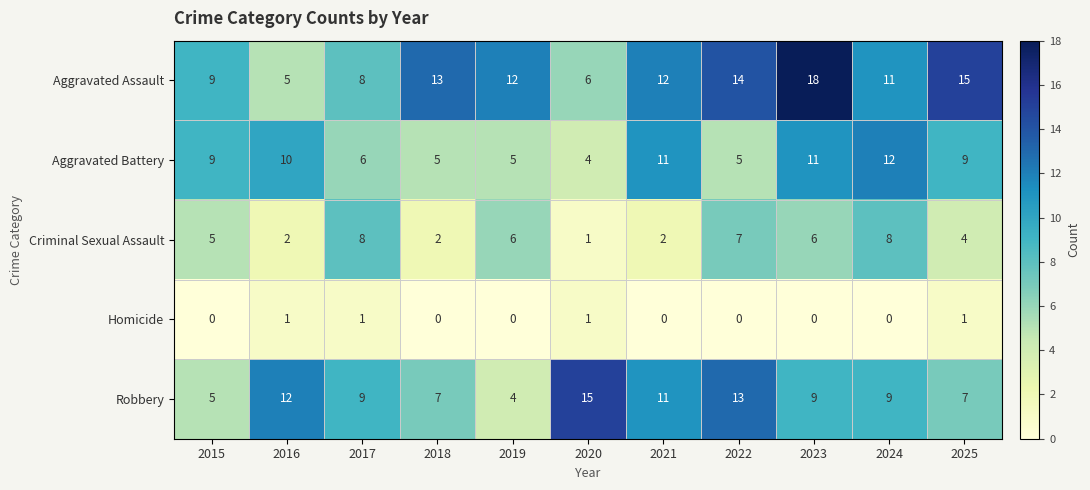

What is the minimum value for Aggravated Battery?

4